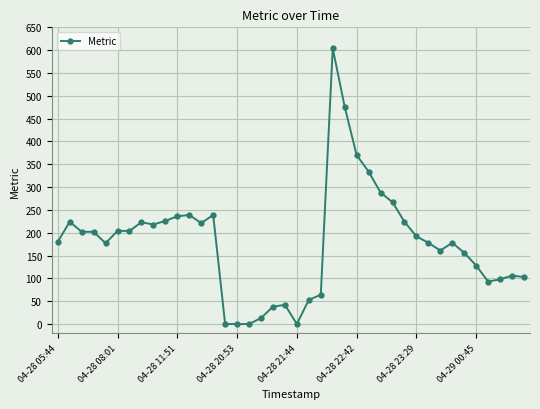

How many lines are shown in the chart?

1